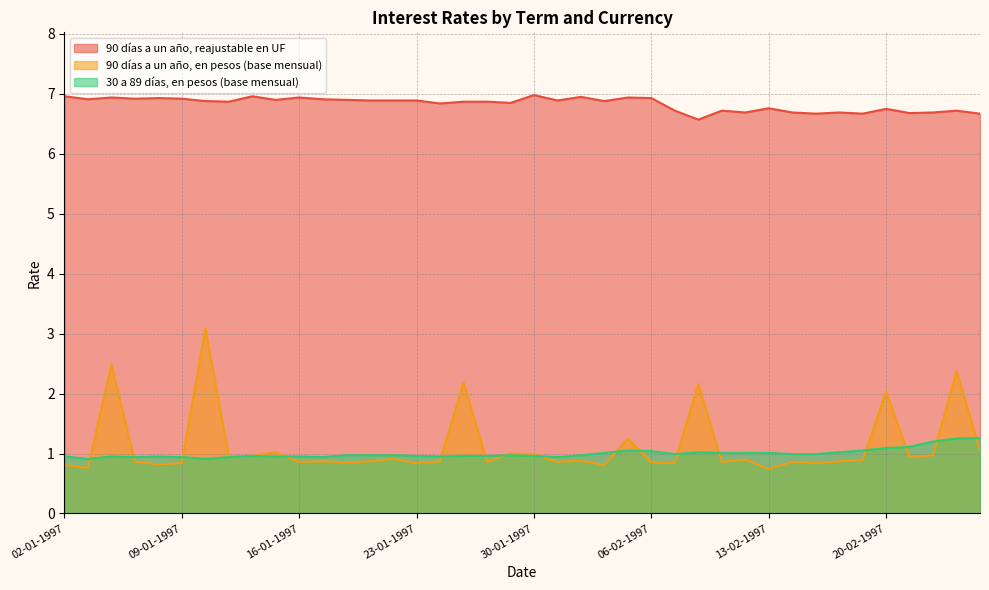

What is the value of the 90 días a un año, en pesos (base mensual) point at the 31st from the left?

0.7